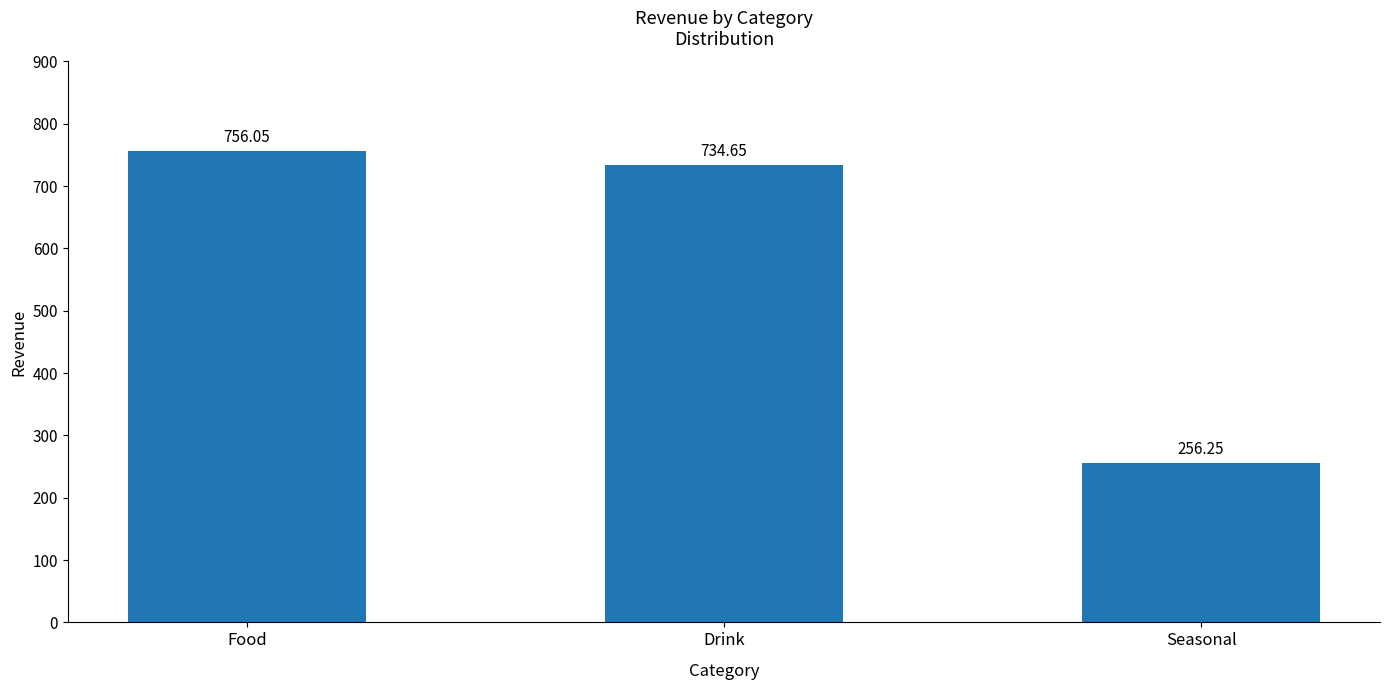

Approximately how many times larger is the value at Drink compared to Seasonal?

2.9